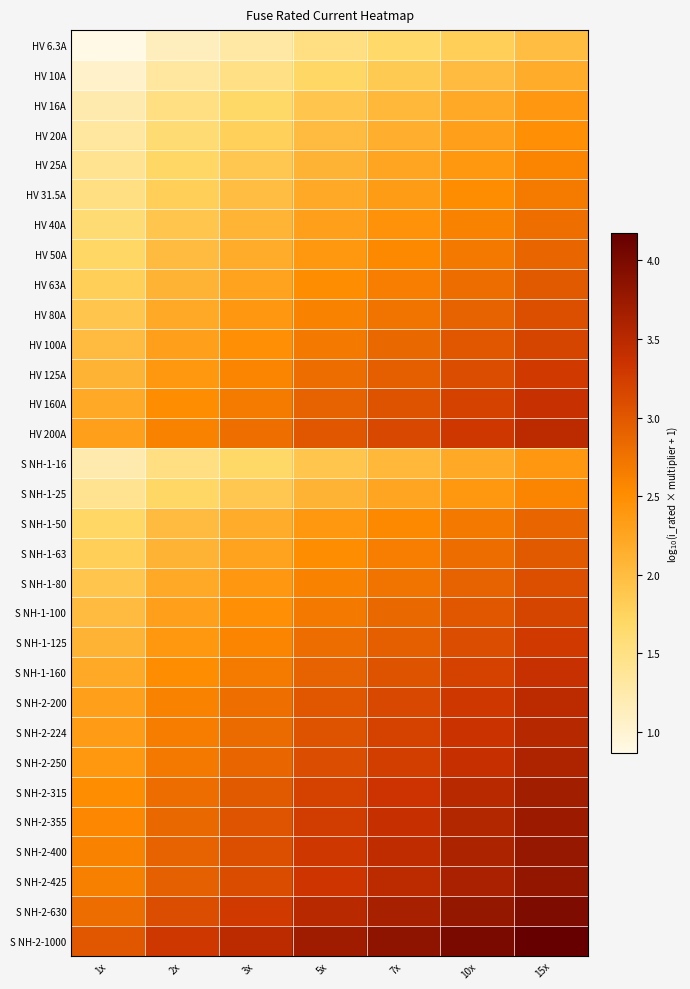

What is the greatest value displayed?

4.2